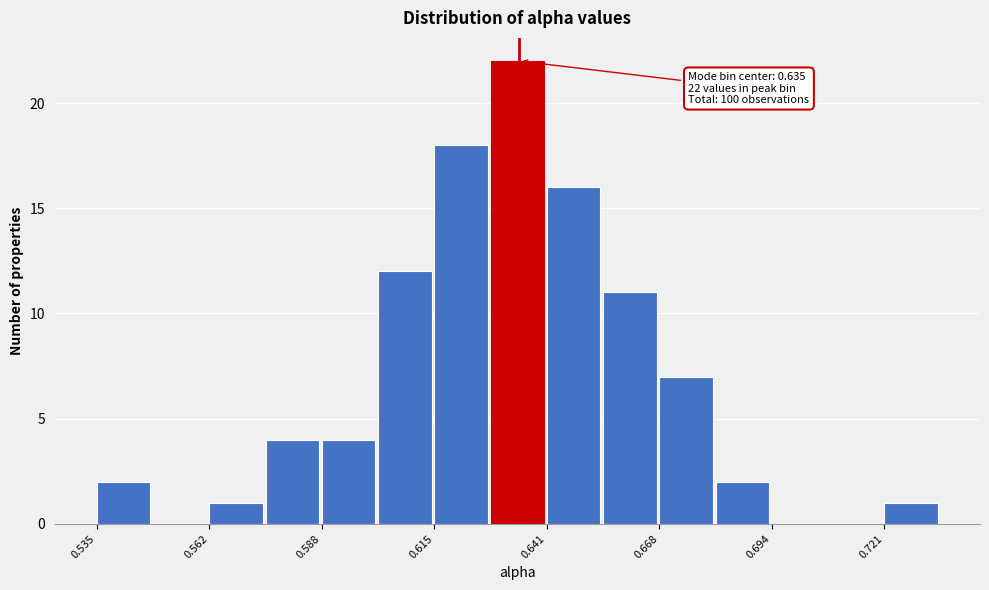

Read against the x-axis, roughly where is the centre of the tallest bar?

0.635